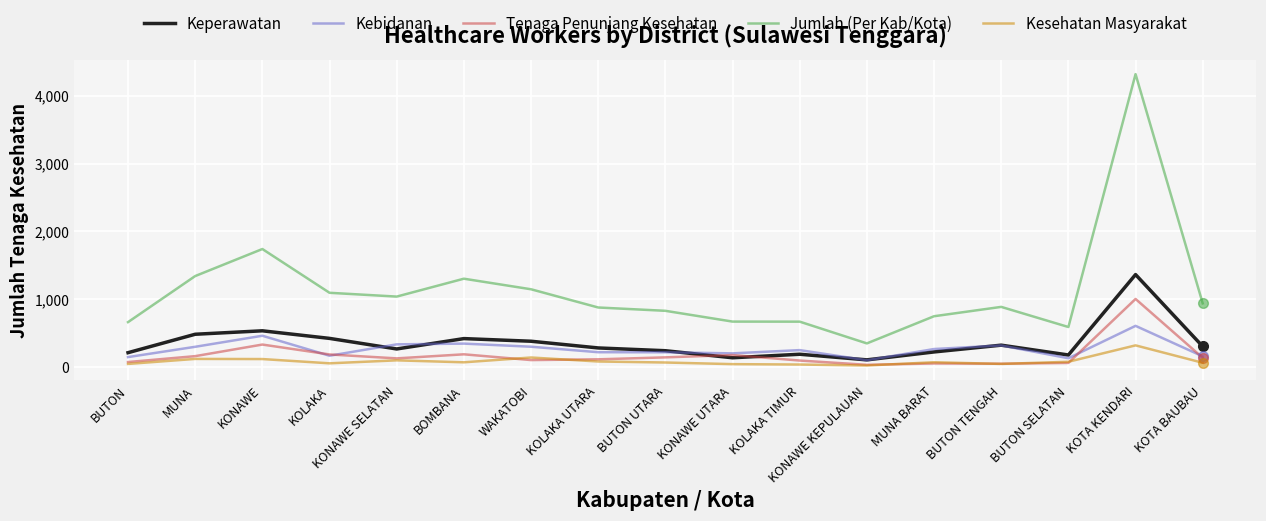

Is it true that Tenaga Penunjang Kesehatan equals 425 at KOTA KENDARI?

False